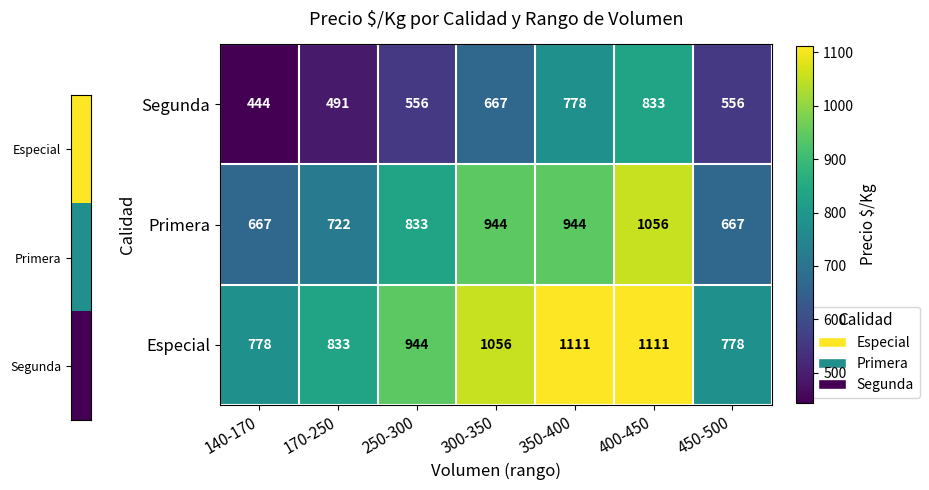

What value does the Primera series have at 300-350?

944